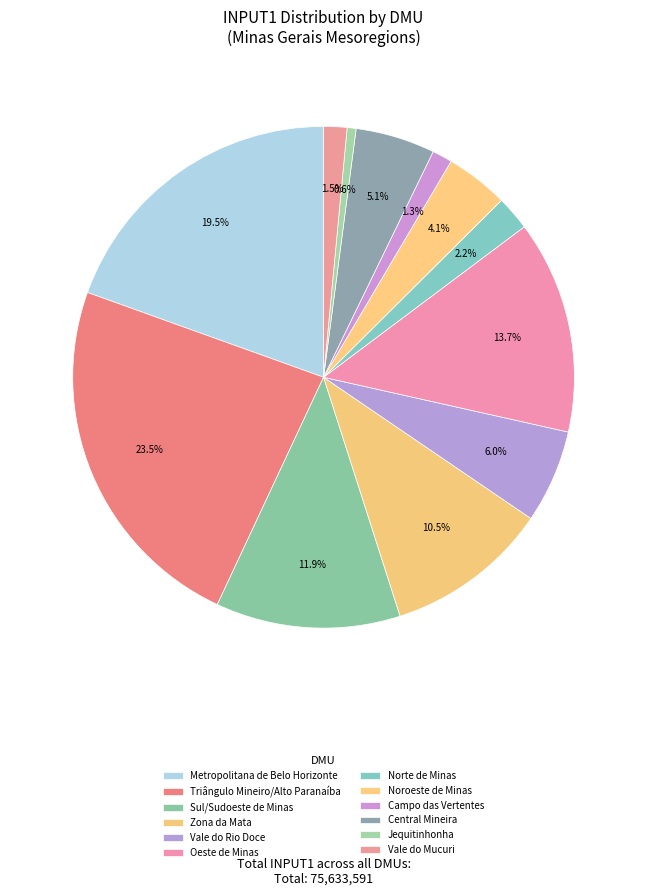

Is there any slice that represents more than half of the pie?

No